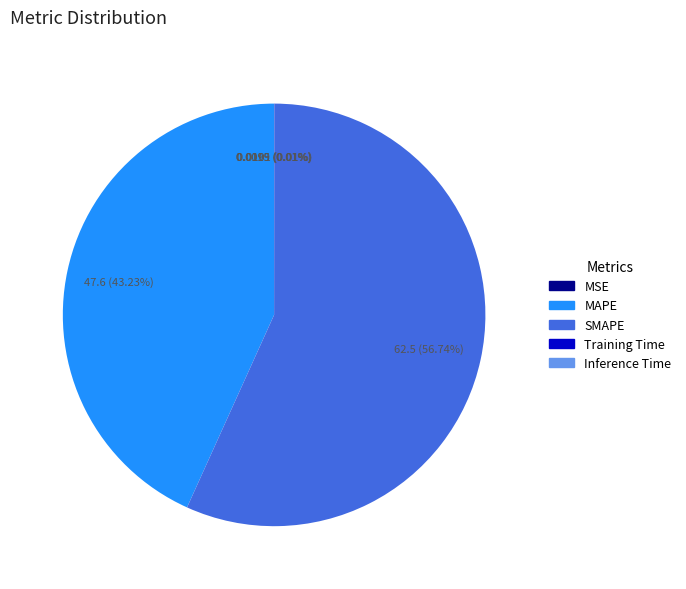

Which slice is the largest?

SMAPE